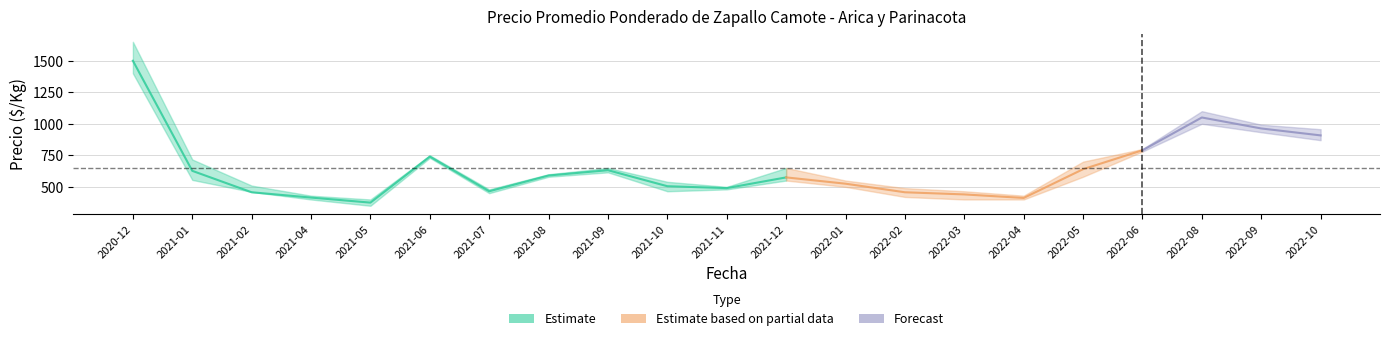

What is the difference between the maximum and minimum values in the Precio promedio ponderado series?

1125